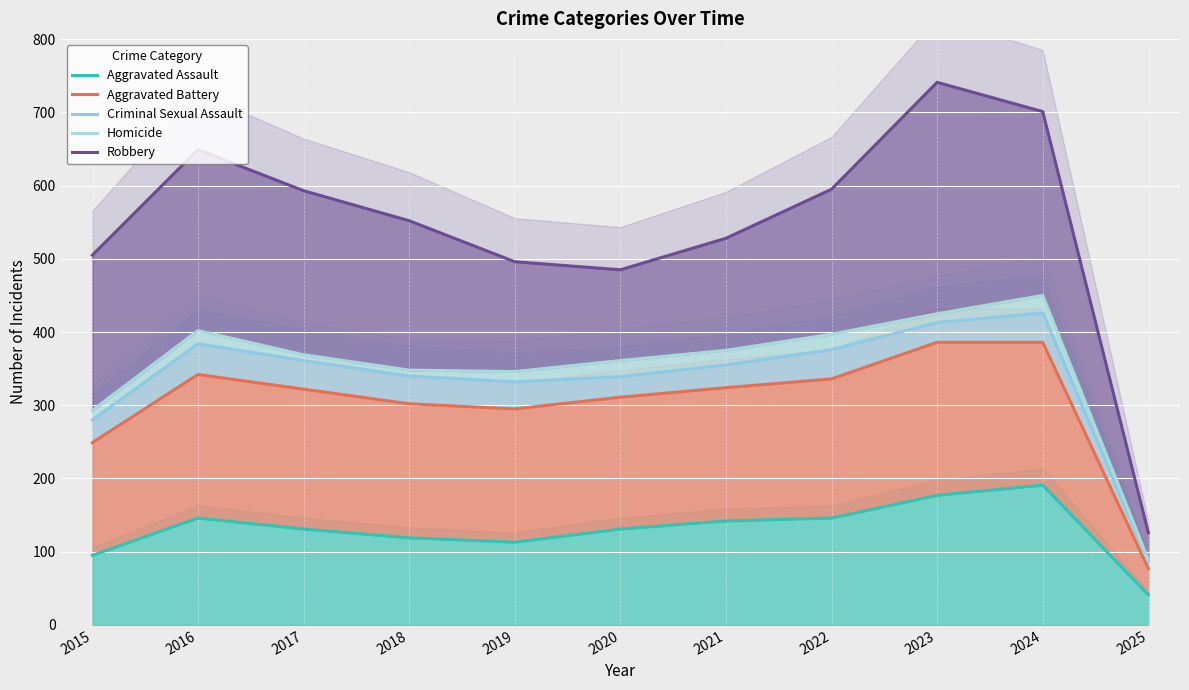

The value of Homicide at 2025 is 89. True or false?

True